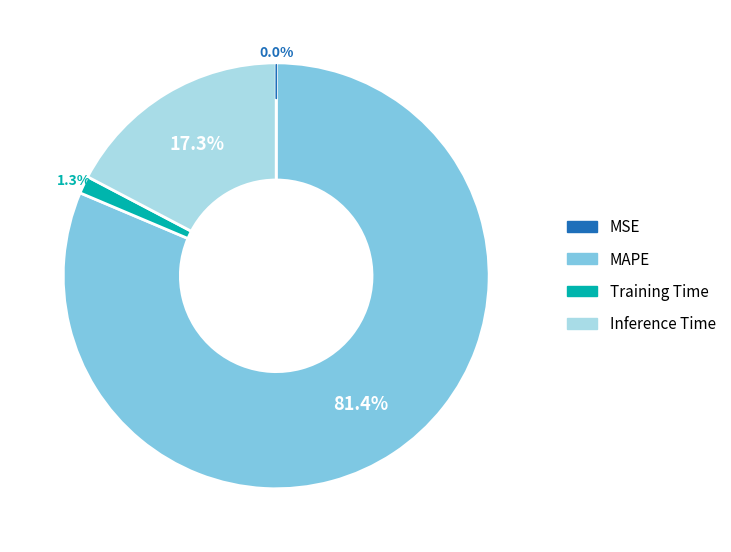

To the nearest percent, what is the difference between the largest and smallest slice percentages?

81%